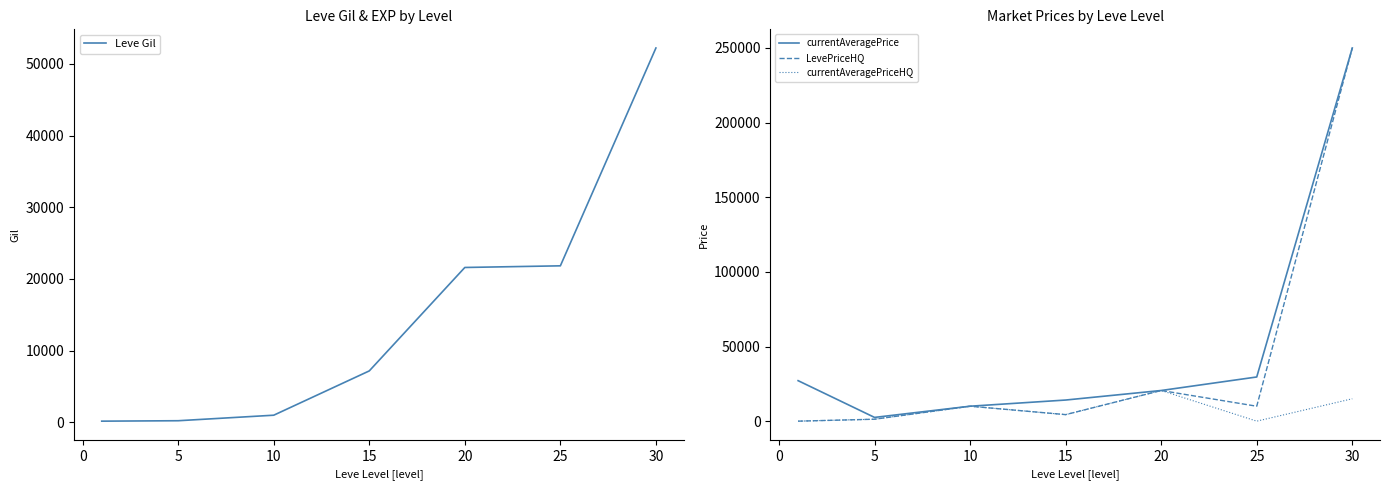

How many interior local valleys does the currentAveragePriceHQ series have?

2